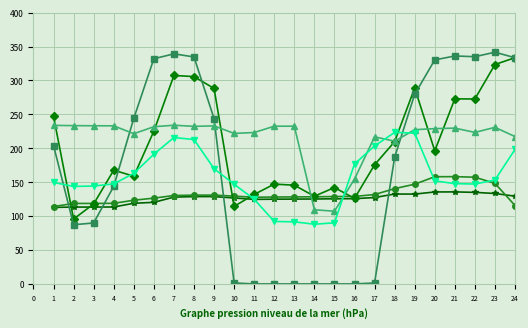

What is the spread (max minus min) of values at 5?

125.2